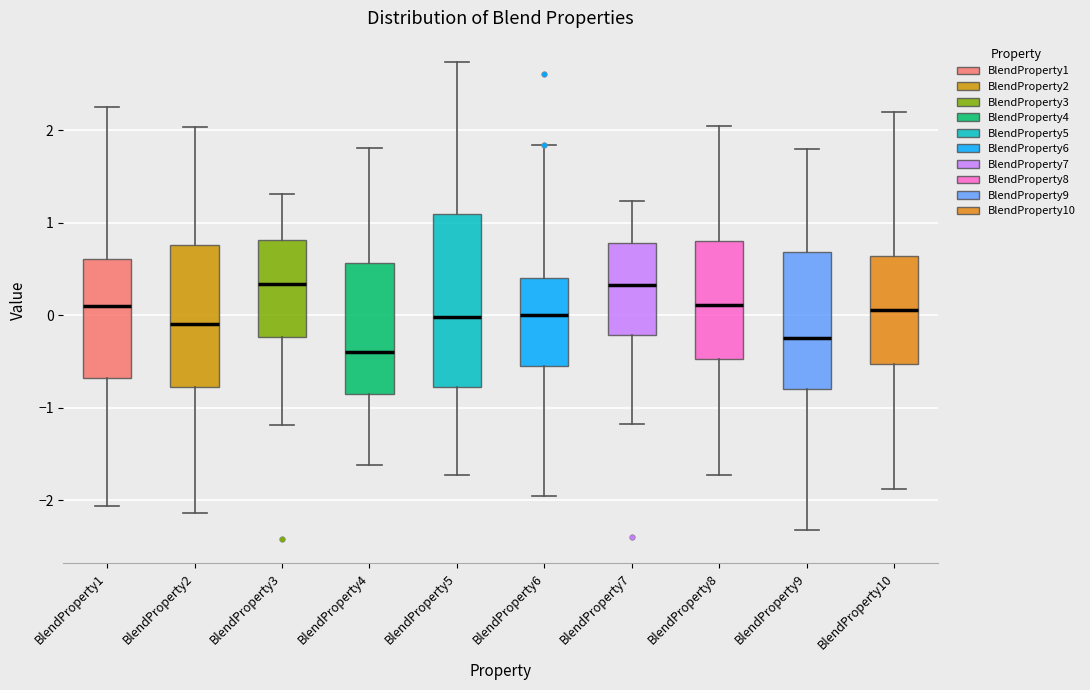

Comparing the boxes themselves (not the whiskers), which one is the tallest?

BlendProperty5